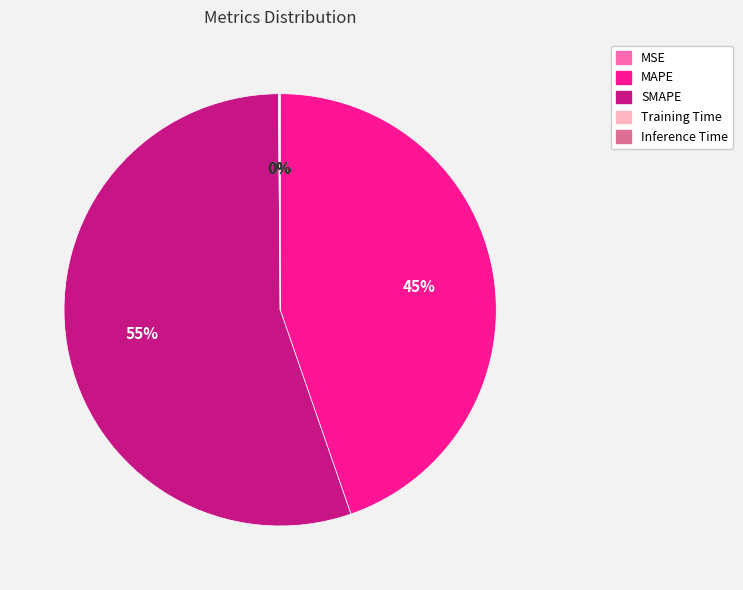

Which slice represents more than half of the pie?

SMAPE